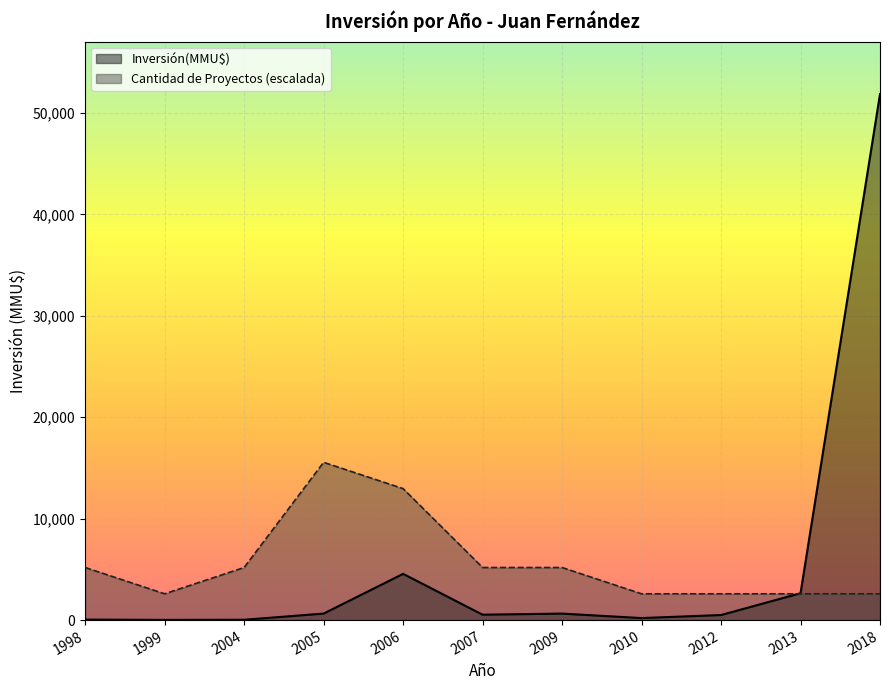

What is the label of the 16th point from the right?

2005